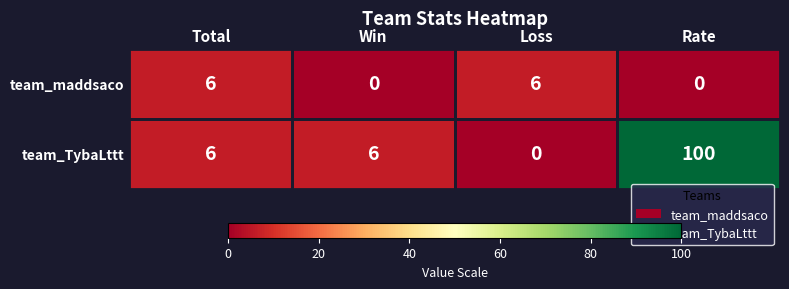

Is it true that team_maddsaco equals 2 at Total?

False